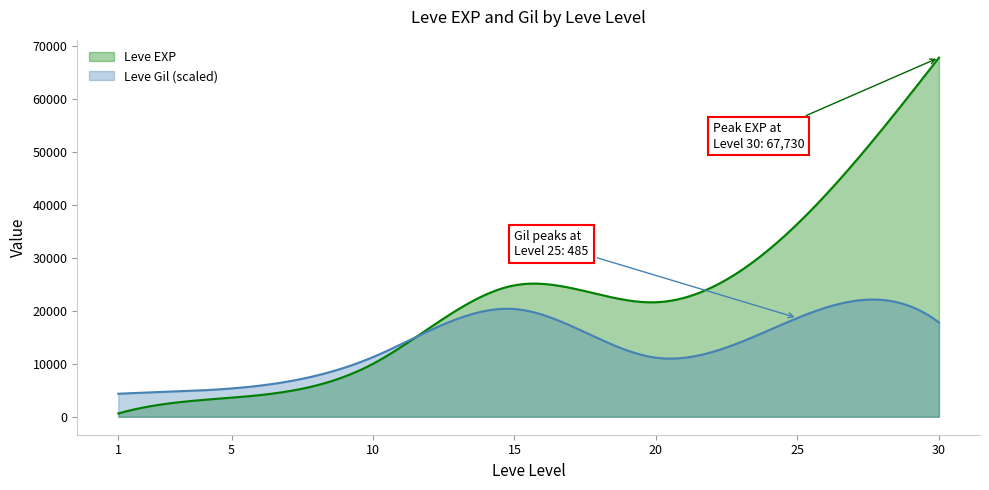

What is the value of the Leve EXP point at the 4th from the left?

24790